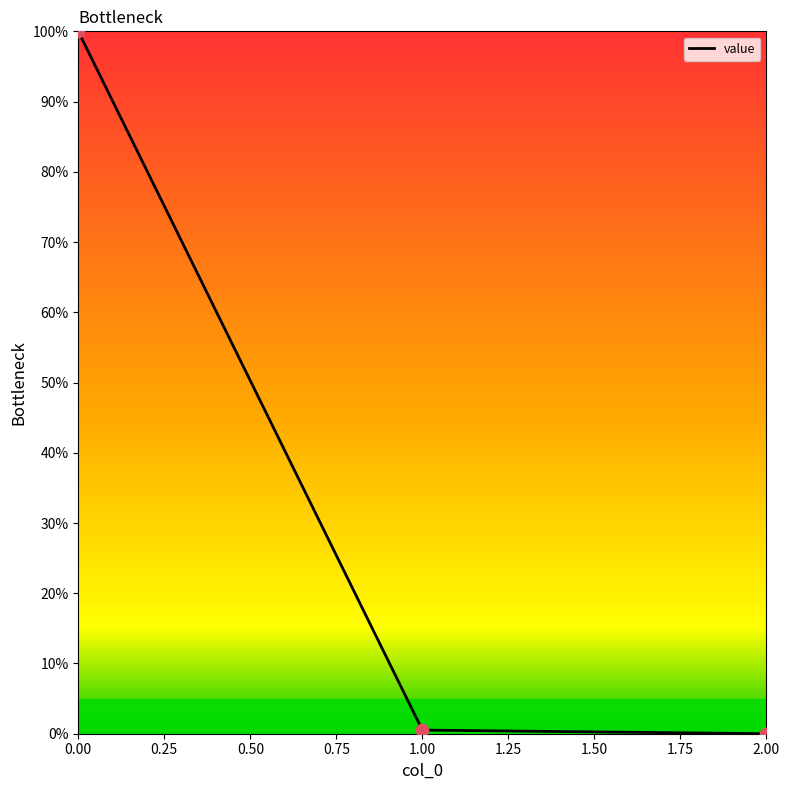

What is the change in value from 0 to 2?

-100.0